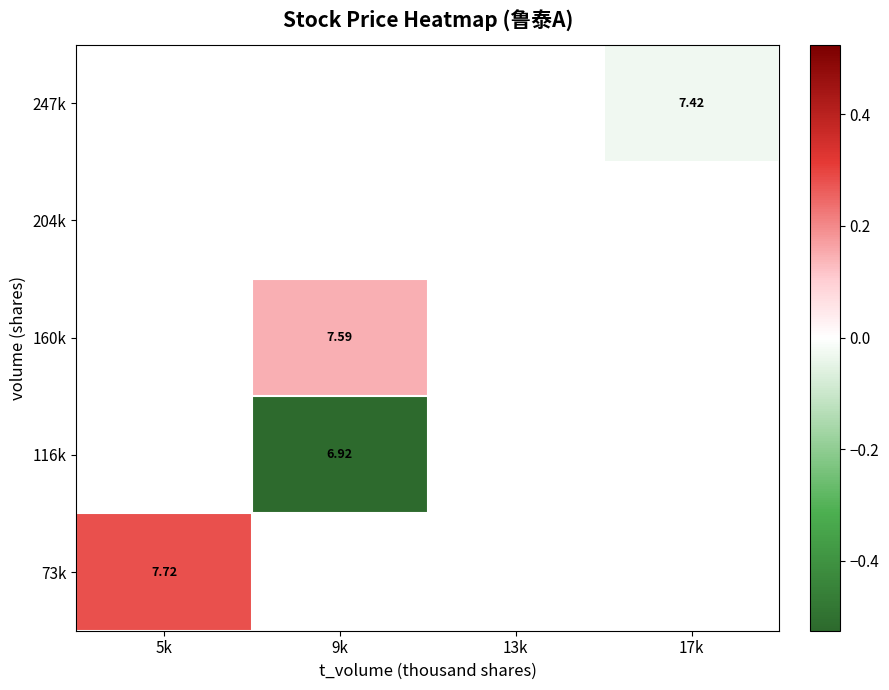

Rank the series by their maximum value, from highest to lowest.

73k, 116k, 160k, 204k, 247k